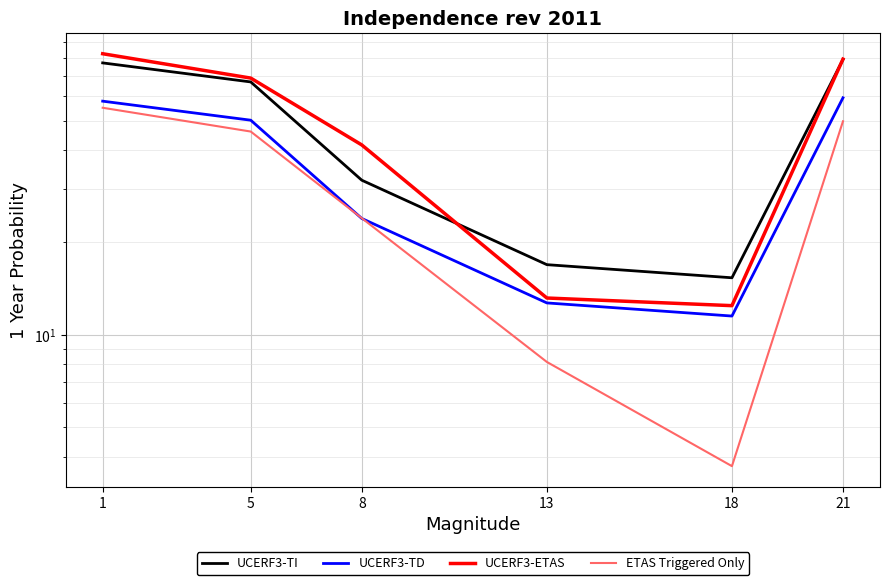

Reading left to right, list all the values displayed in this chart.

UCERF3-TI: 1=77.2	5=66.9	8=31.9	13=16.9	18=15.3	21=79.1
UCERF3-TD: 1=57.9	5=50.1	8=24.0	13=12.7	18=11.5	21=59.3
UCERF3-ETAS: 1=82.7	5=68.8	8=41.6	13=13.2	18=12.4	21=79.4
ETAS Triggered Only: 1=55.1	5=46.0	8=24.0	13=8.1	18=3.7	21=49.7